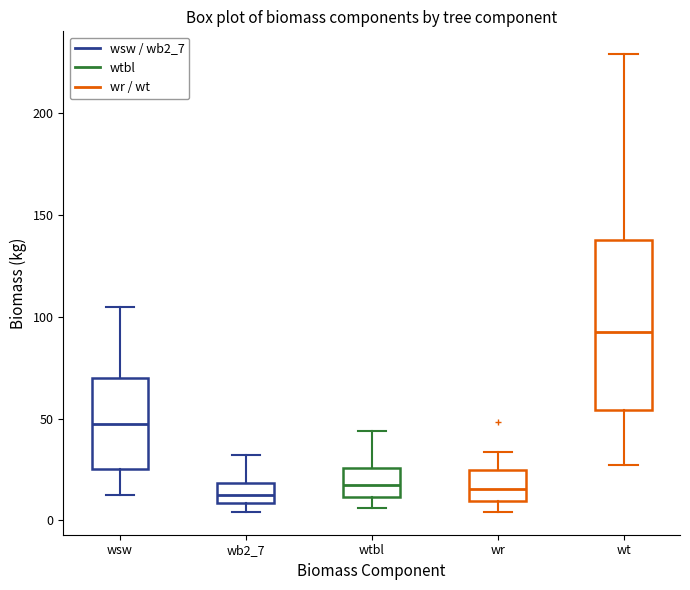

Reading left to right, read every box against the y-axis: the position of its median line, the range the box covers, and the ends of its whiskers. The values are not printed on the chart, so give them approximately, as read against the axis.

wsw: median 45, box 25 to 70, whiskers 15 to 105
wb2_7: median 15, box 10 to 20, whiskers 5 to 30
wtbl: median 15, box 10 to 25, whiskers 5 to 45
wr: median 15, box 10 to 25, whiskers 5 to 35
wt: median 95, box 55 to 140, whiskers 25 to 230